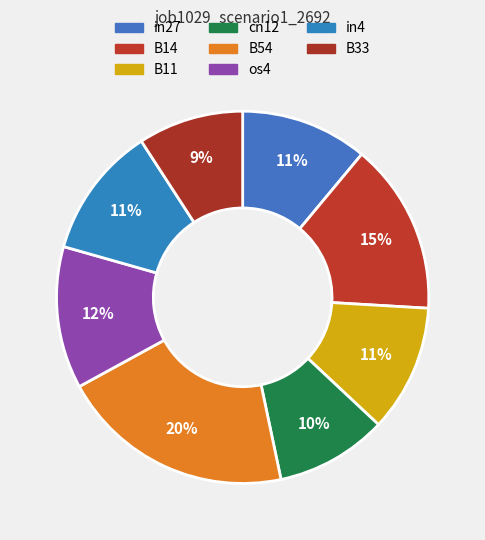

How many segments does this pie chart have?

8